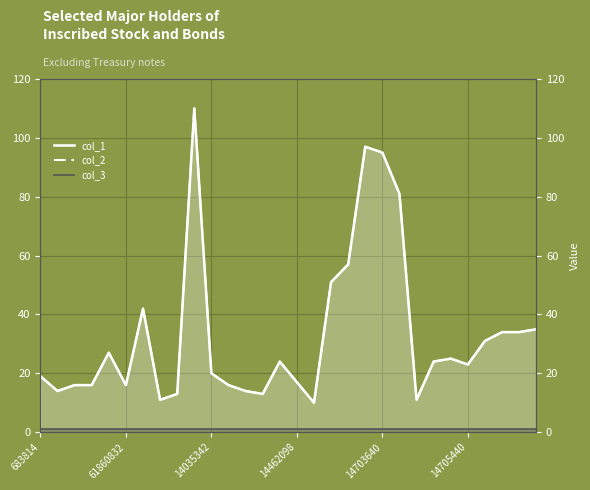

List the series in order of their peak value, highest first.

col_1, col_2, col_3